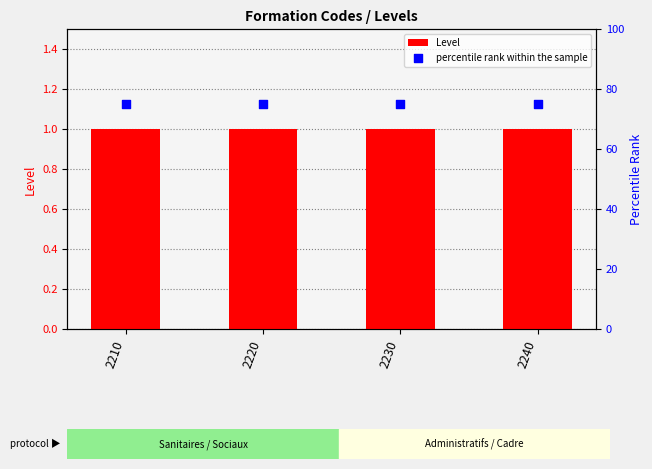

Which series reaches the minimum Y coordinate?

Level